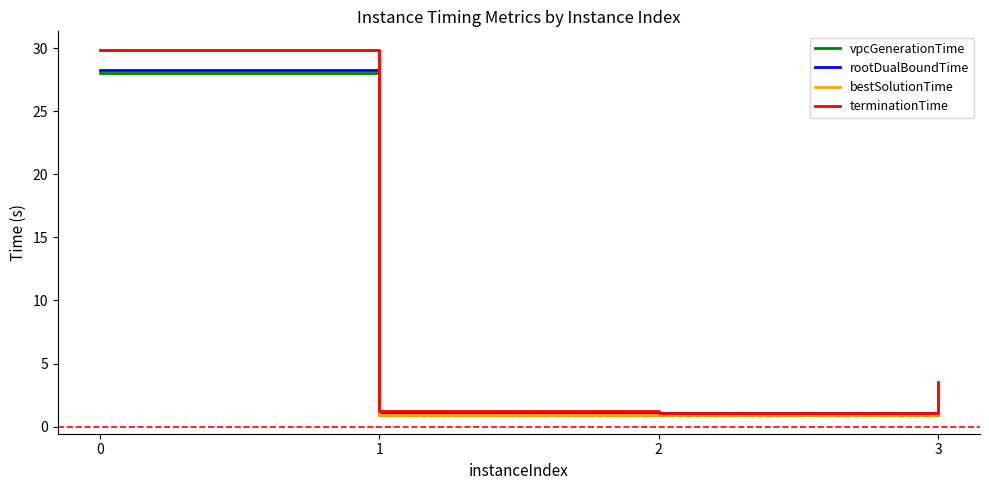

How many lines are shown in the chart?

4